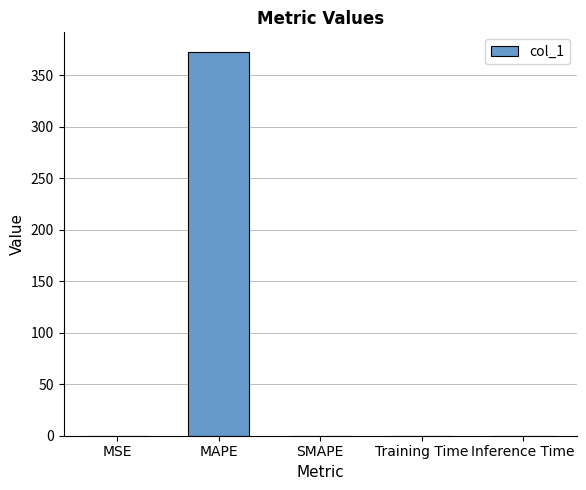

How many distinct data groups are displayed?

1